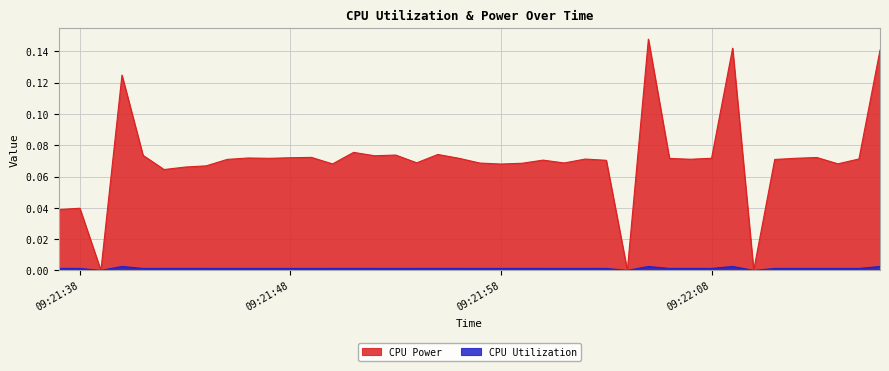

Is it true that CPU Power equals 0.0 at 2025-03-26 09:21:51?

False